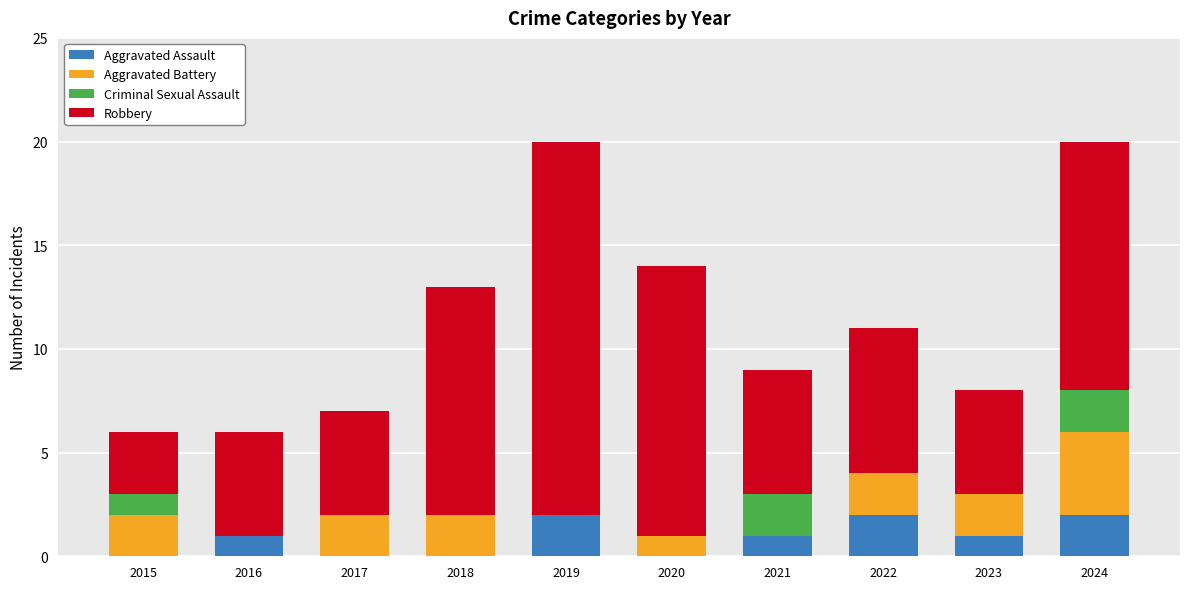

Are the bars grouped side by side (vs. stacked)?

No